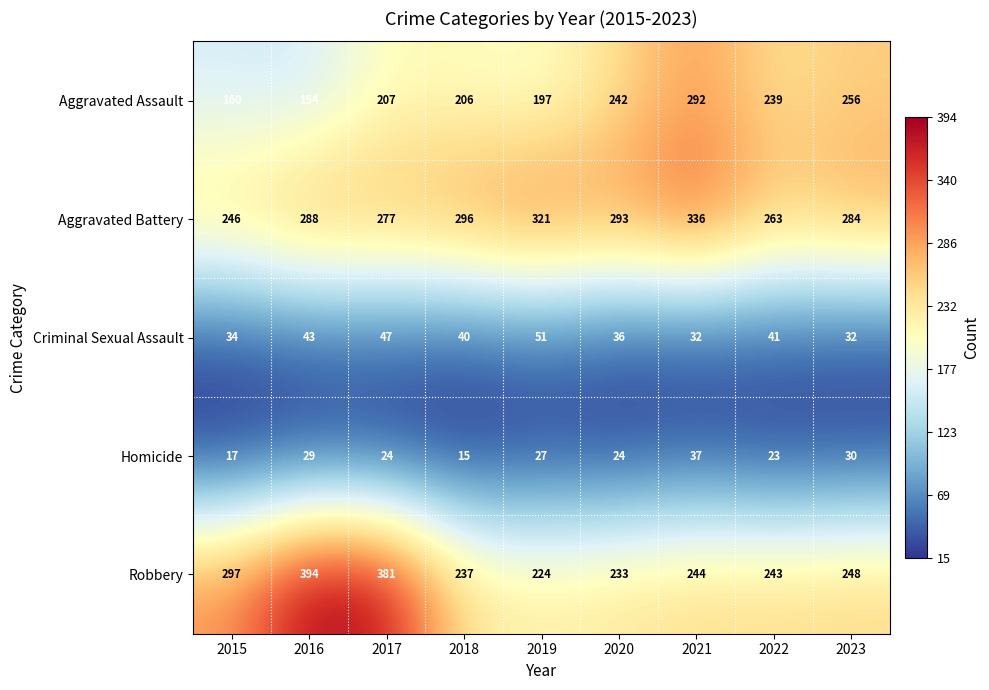

What is the sum of the Homicide values at 2021 and 2023?

67